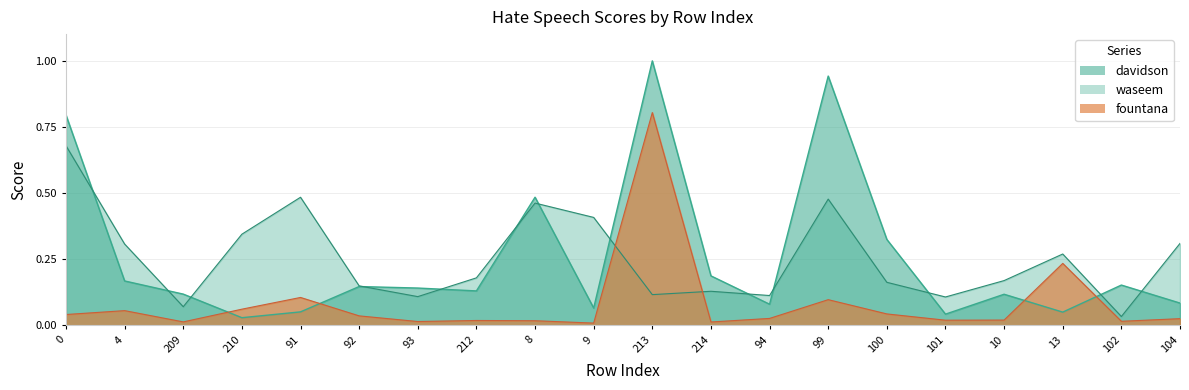

Between 209 and 94, which series saw the biggest shift?

waseem